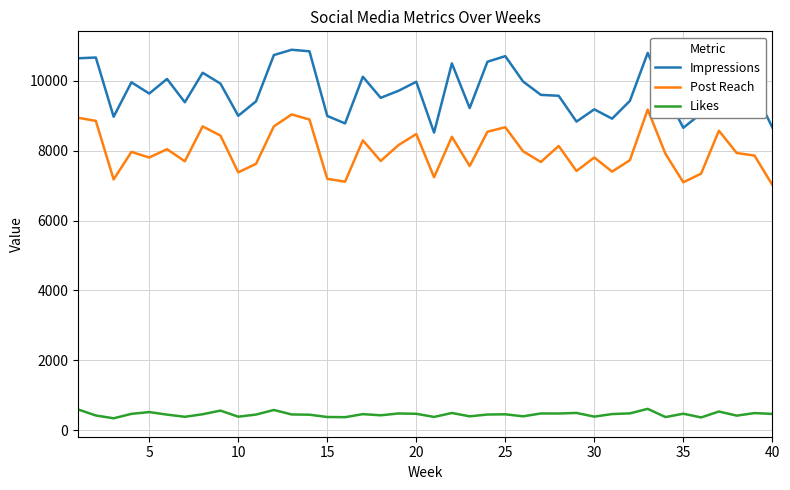

True or false: Impressions and Likes cross at least once.

False